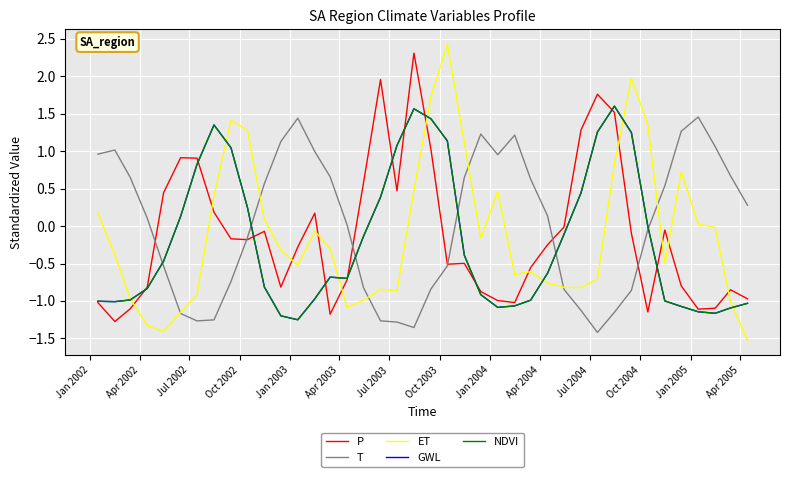

How many intersections are there between P and GWL?

11